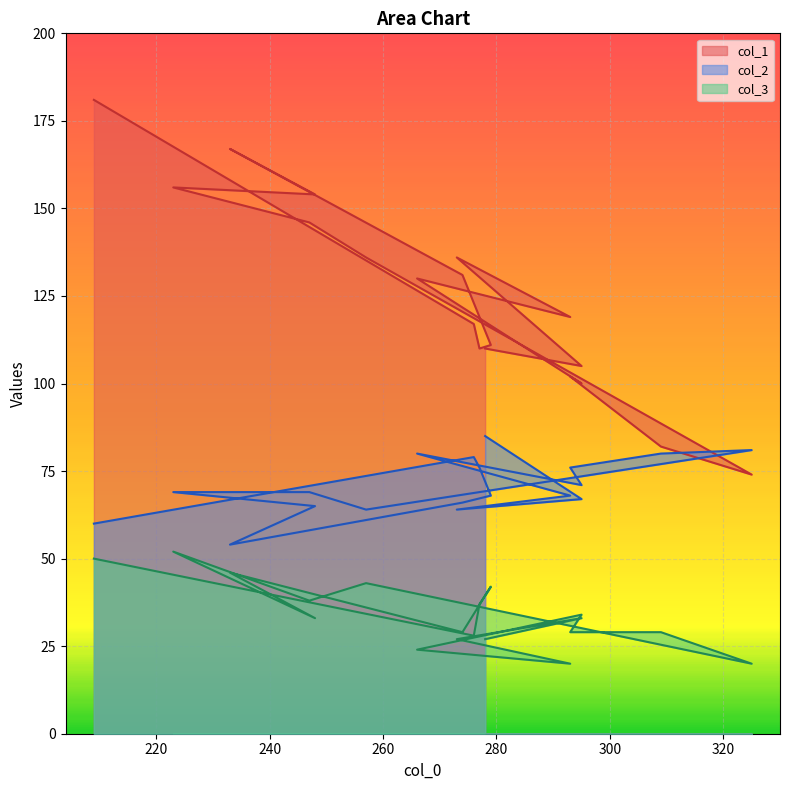

True or false: col_1 and col_3 intersect in this chart.

False